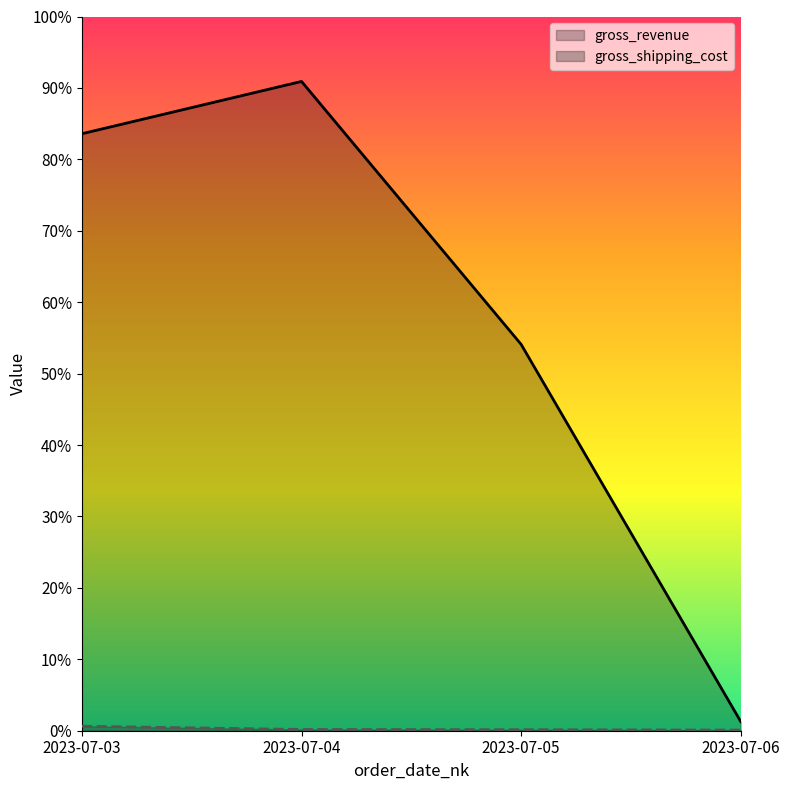

The gross_revenue series shows 5691.0 at 2023-07-04. True or false?

True